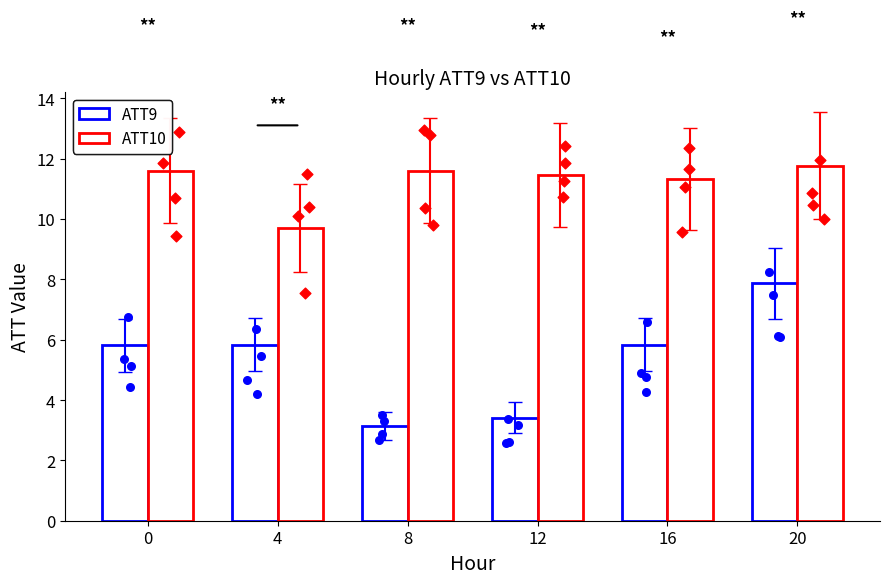

Which series reaches the minimum Y coordinate?

ATT9 (blue)